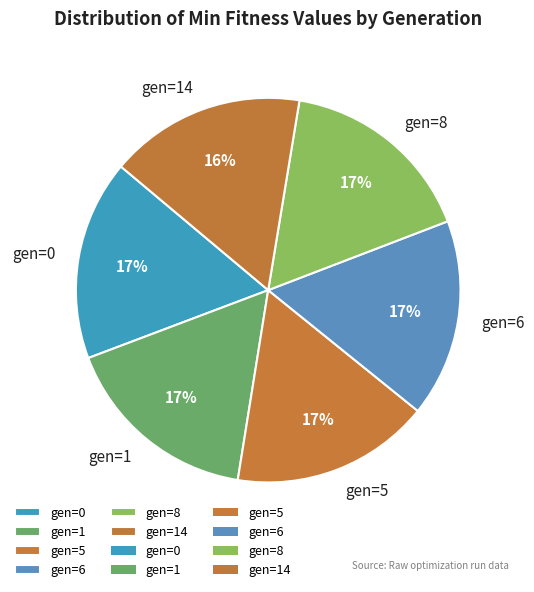

Count the number of slices in the pie.

6